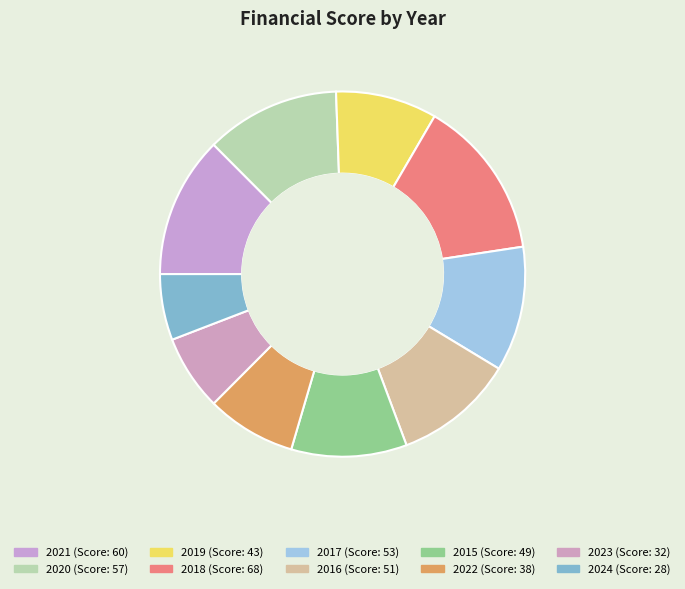

Which slice is the largest?

2018